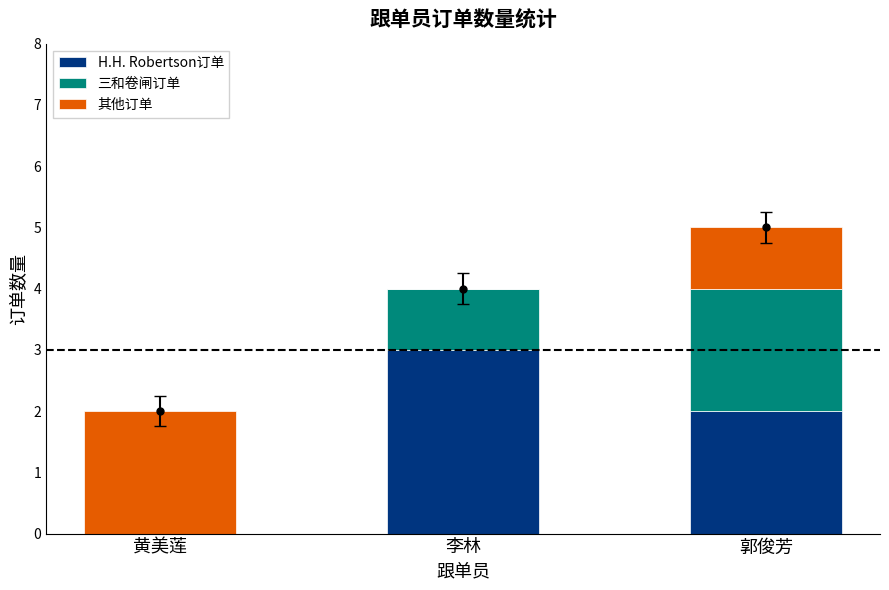

What is the total value across all series at 黄美莲?

2